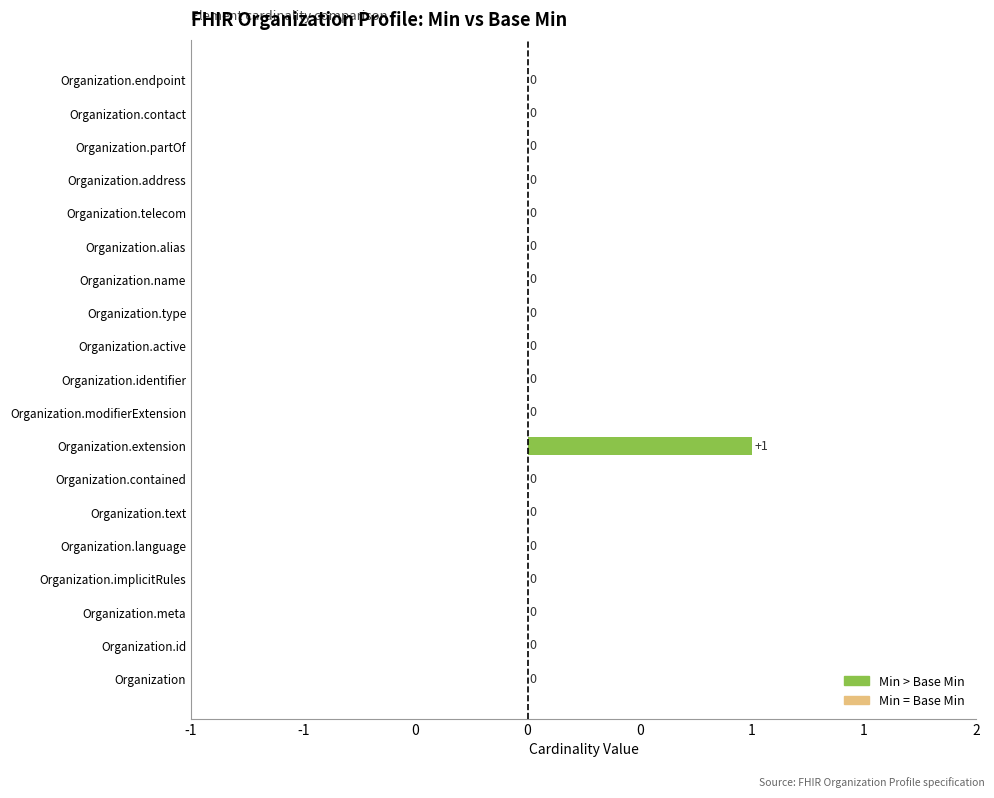

How many values are between 0 and 1?

19